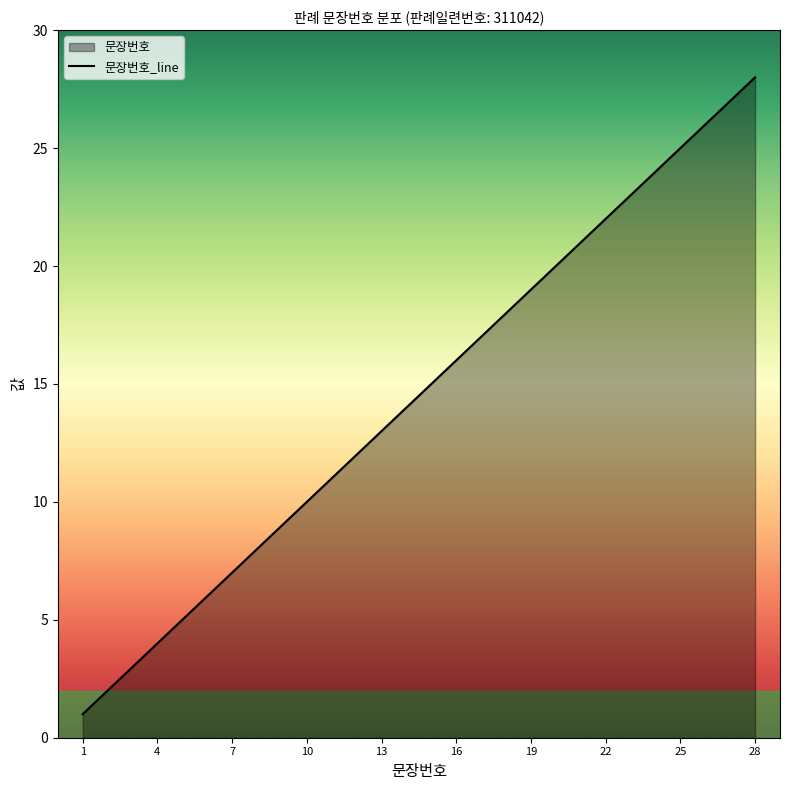

Where is the data nearest to the value 14?

14